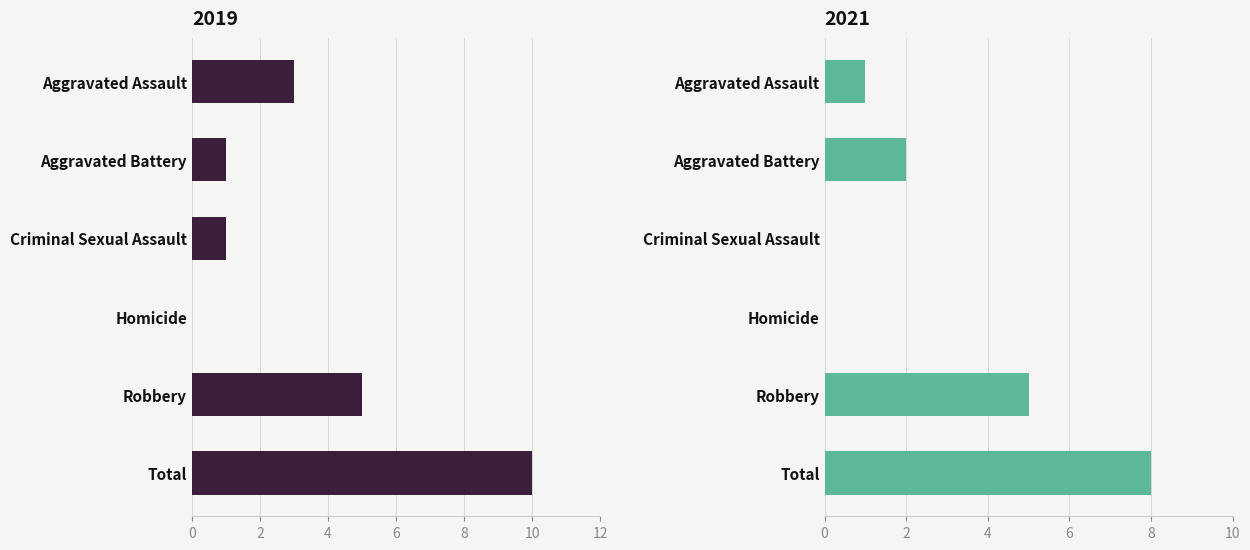

At Total, list the series in order from smallest to largest.

2021, 2019